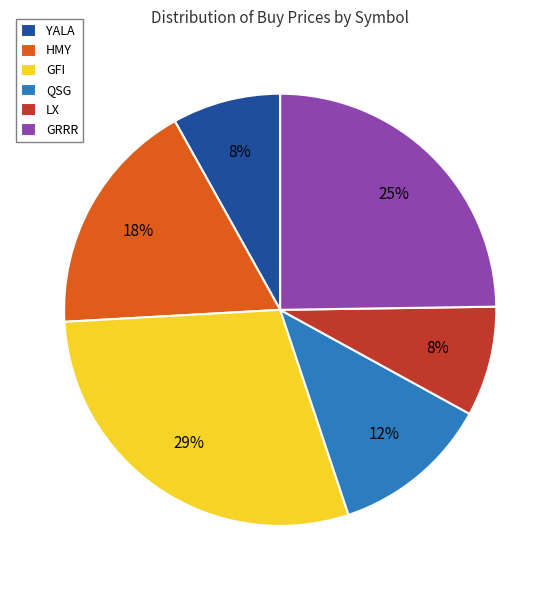

To the nearest percent, what is the difference between the YALA and GFI slice percentages?

21%